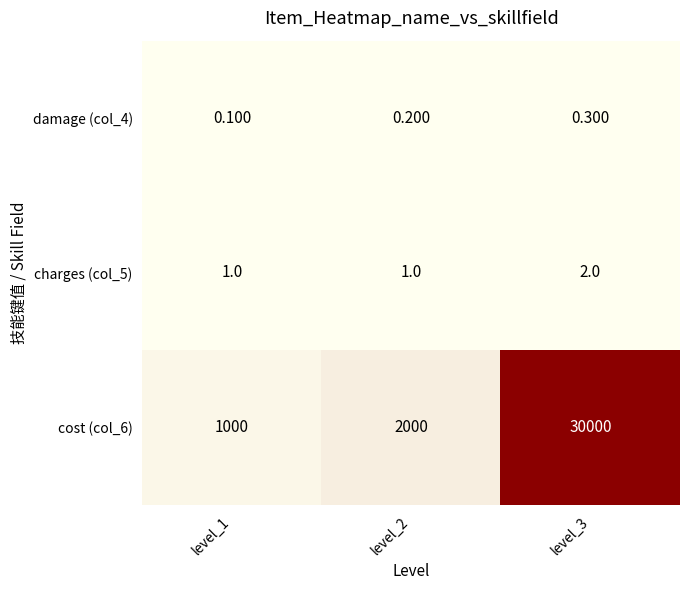

Is the value of damage (col_4) at level_2 greater than the value of cost (col_6) at level_3?

No